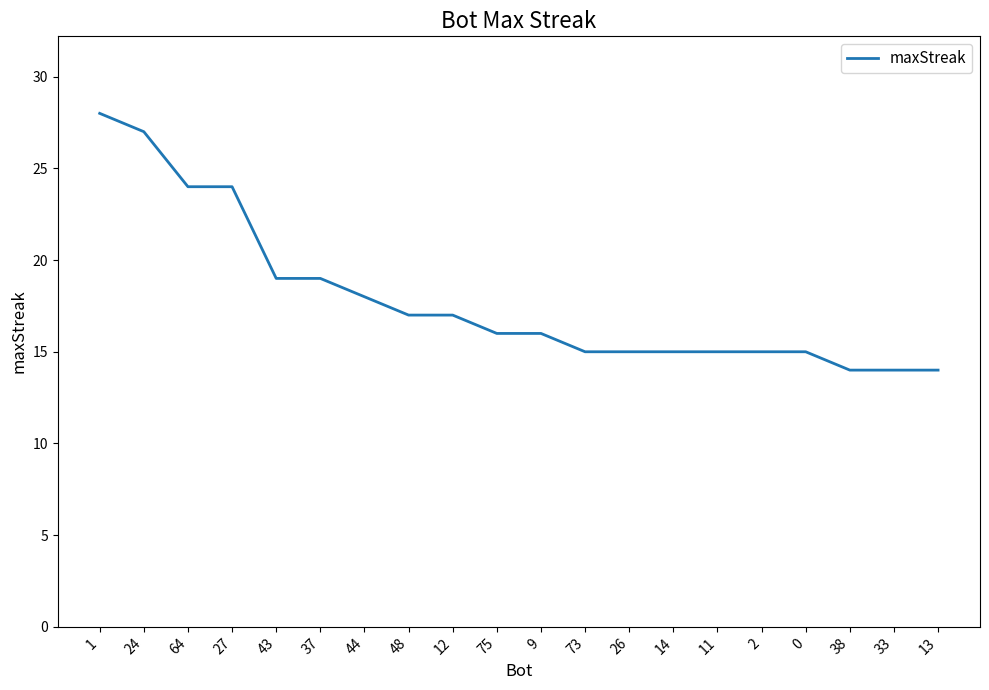

Which has a higher value, 0 or 75?

75